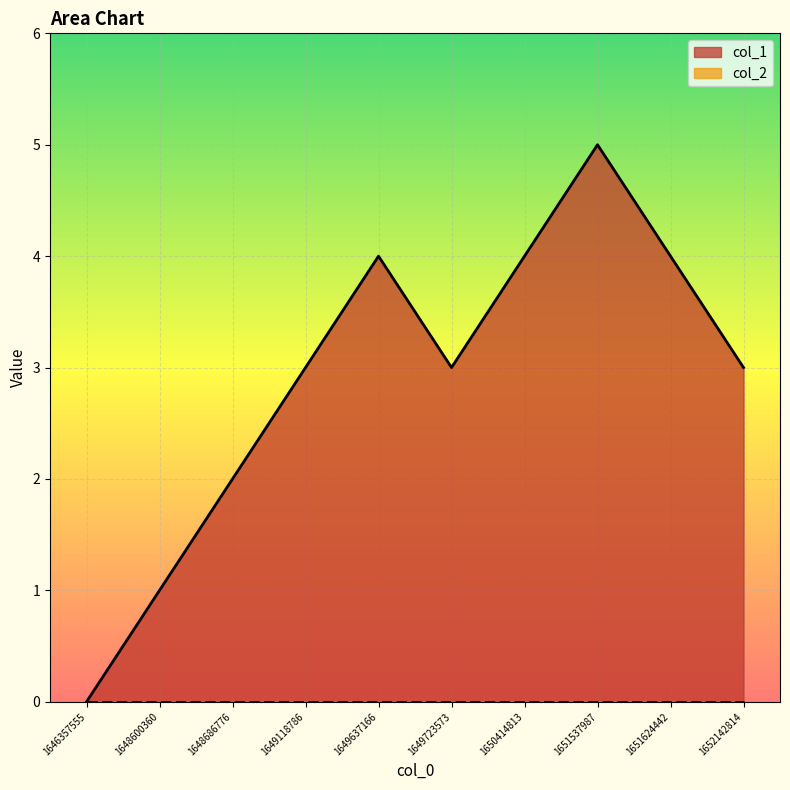

How many points are higher than both their immediate neighbors (excluding endpoints)?

2